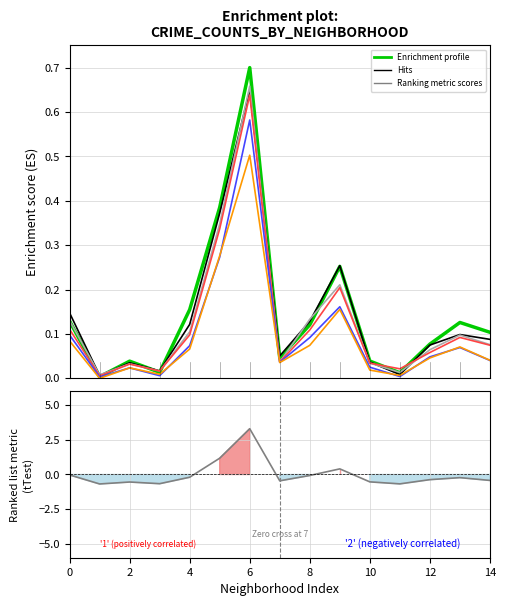

Is this an area chart (filled region under the line)?

No